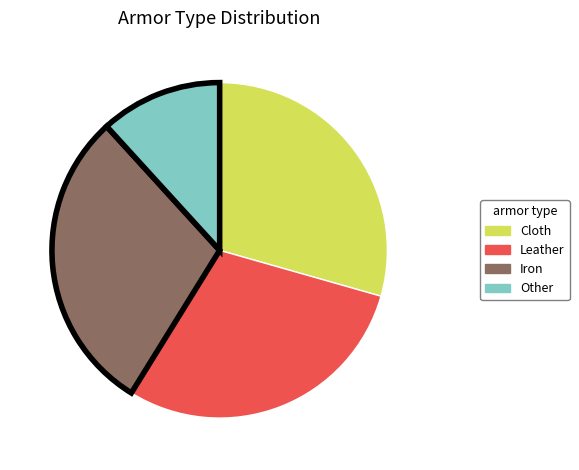

How many slices are in this pie chart?

4